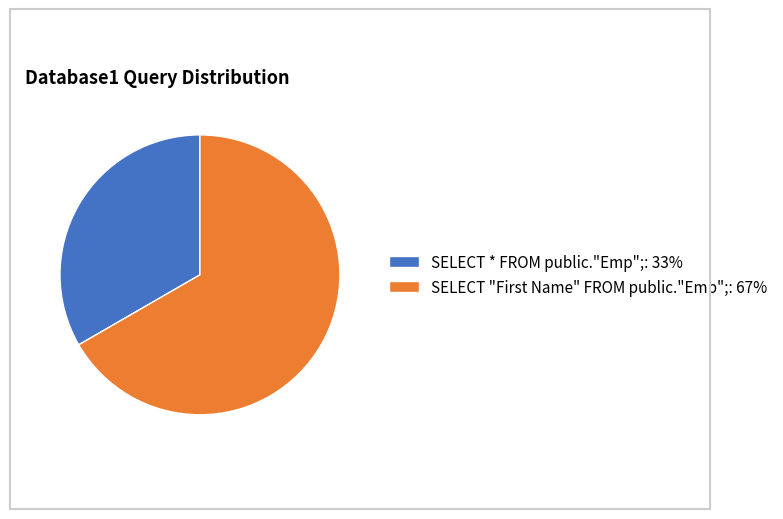

True or false: SELECT * FROM public."Emp";: 33% accounts for 33% of the total.

True